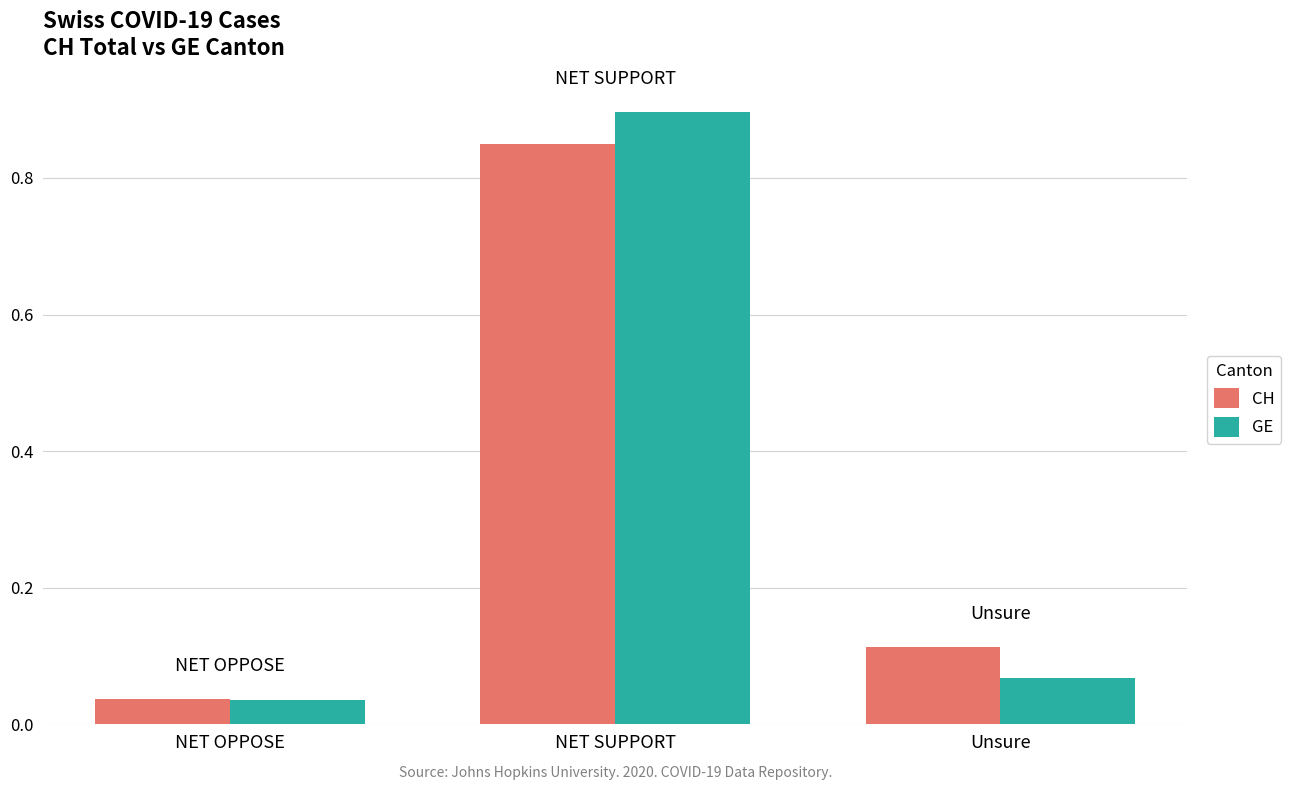

At NET SUPPORT, list the series in order from smallest to largest.

CH, GE